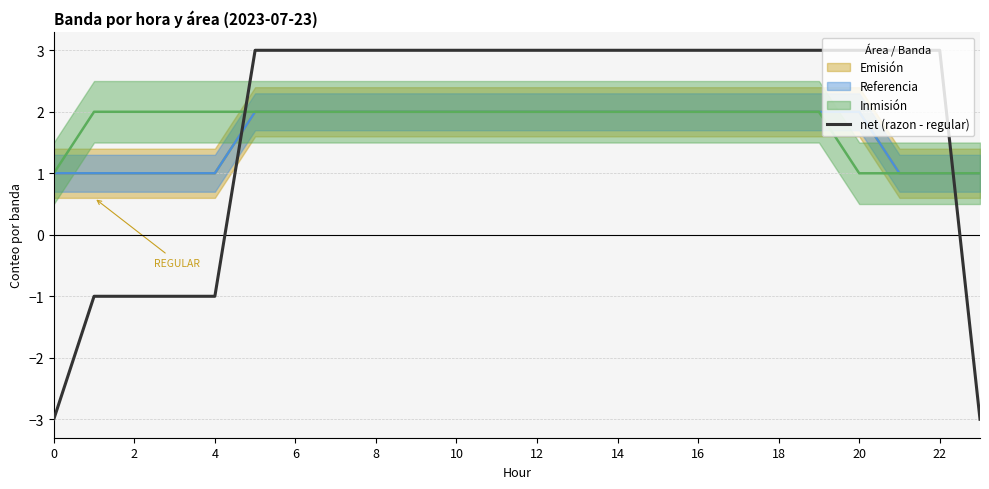

What is the sum of the values at 18 and 12?

6